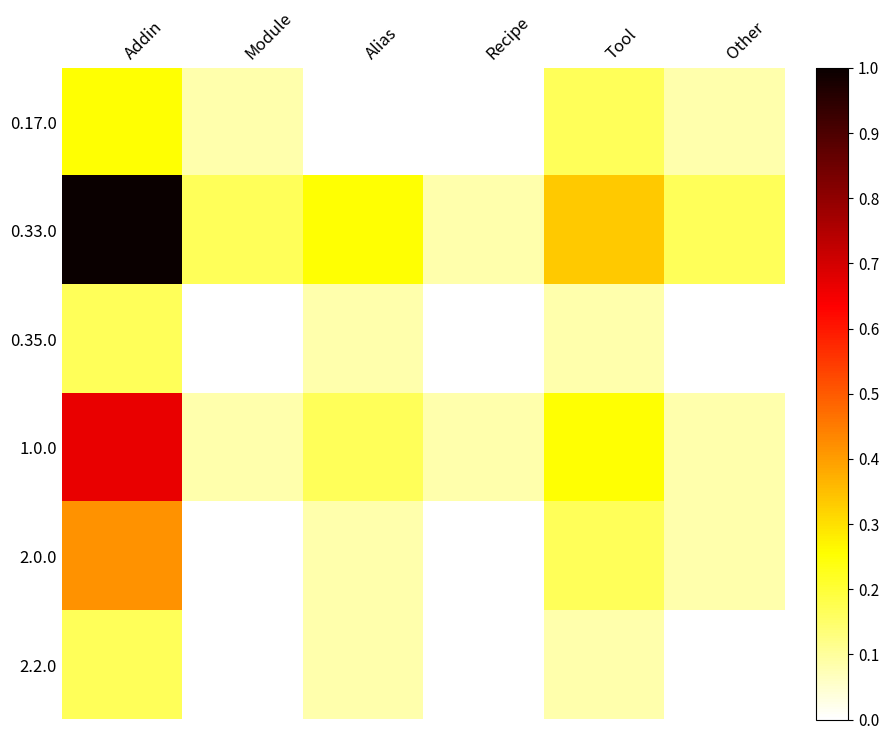

Which has a higher value, Addin or Tool?

Addin